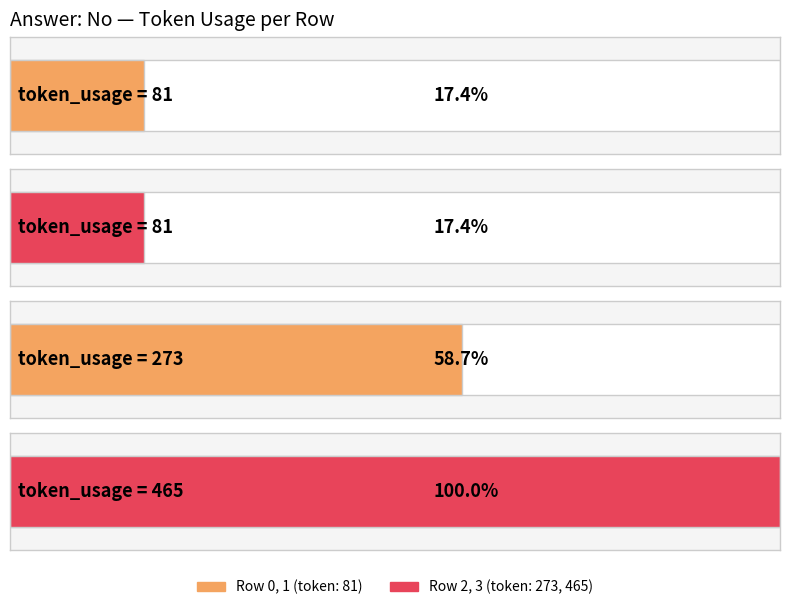

At which category does the chart reach its minimum across all series?

Row 0